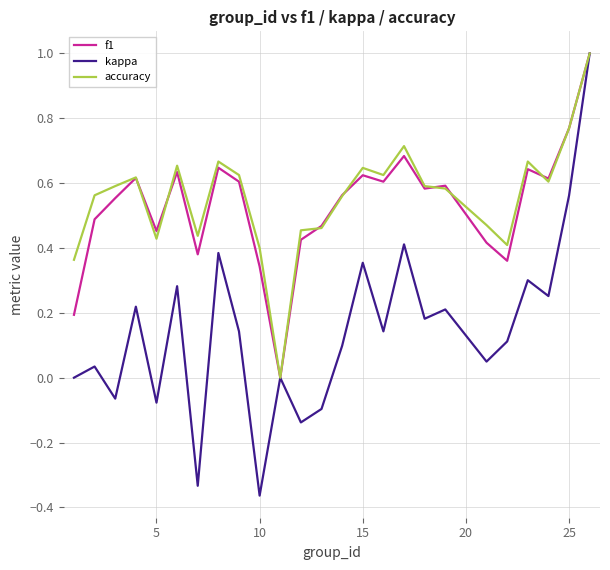

What is the greatest value displayed?

1.0